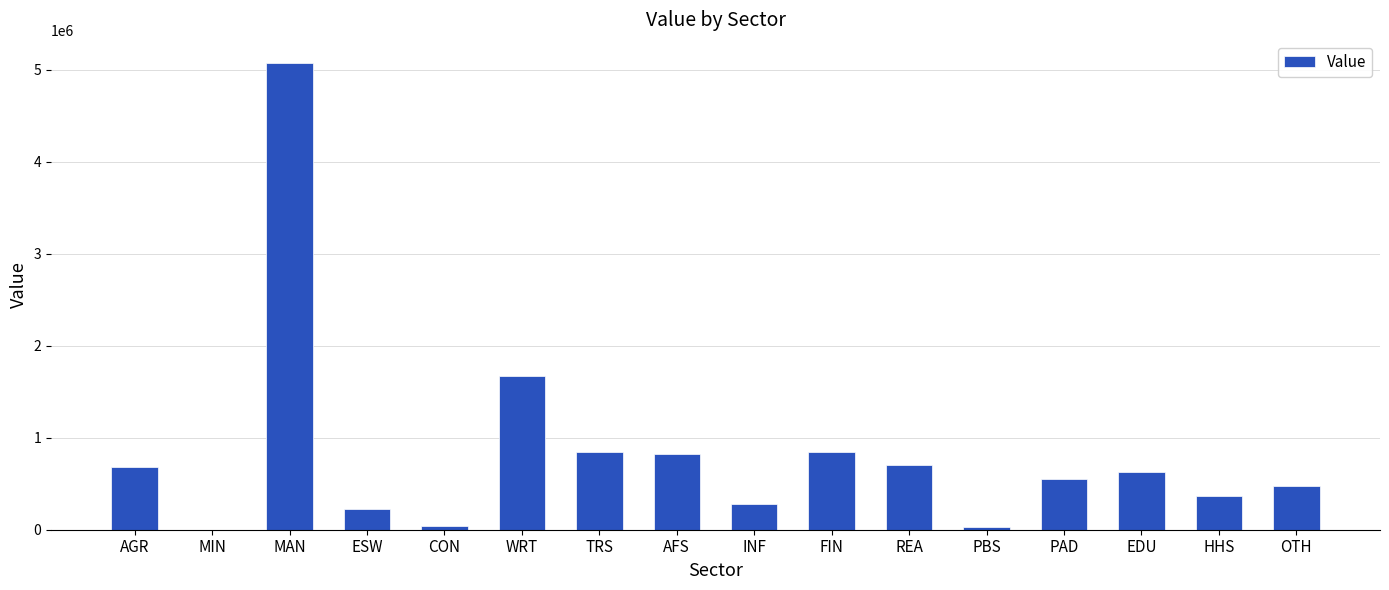

The value at WRT is 2749409.7. True or false?

False